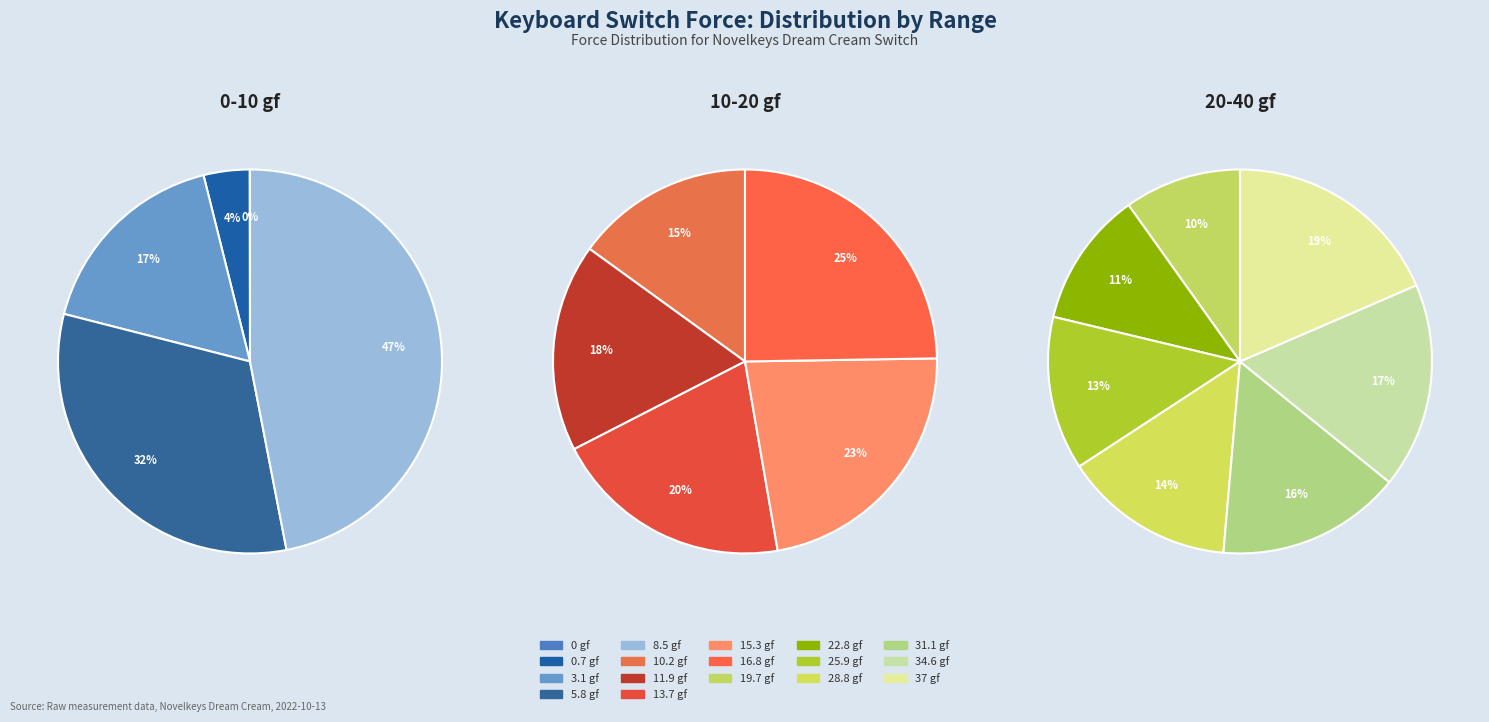

Is there a majority slice in this chart?

No